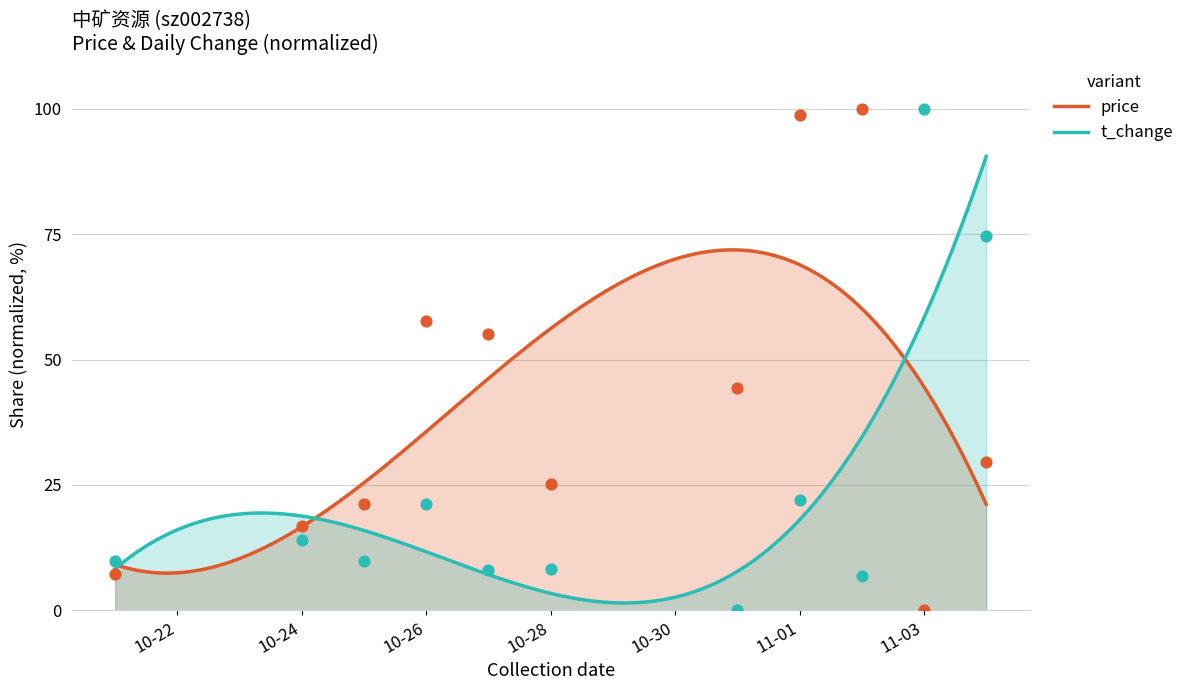

Which series contains the lowest Y value?

price